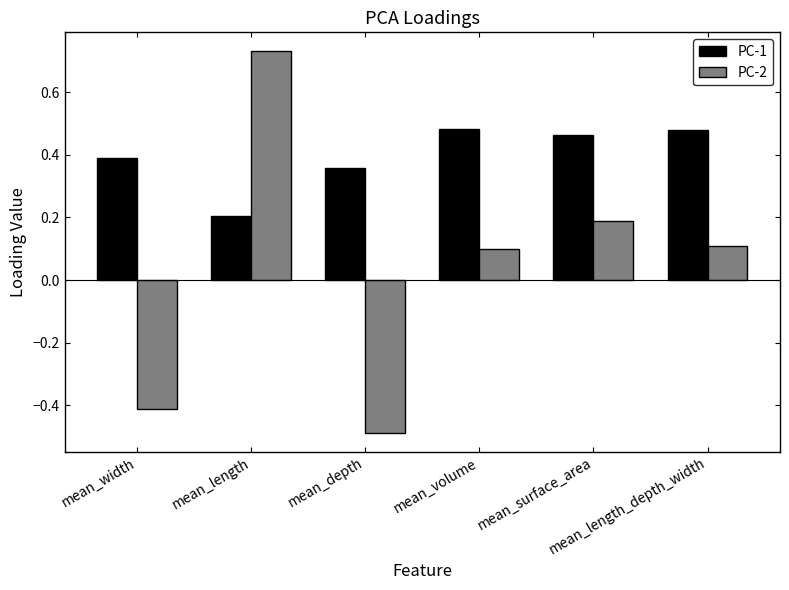

Rank the series by their average value, from lowest to highest.

PC-2, PC-1